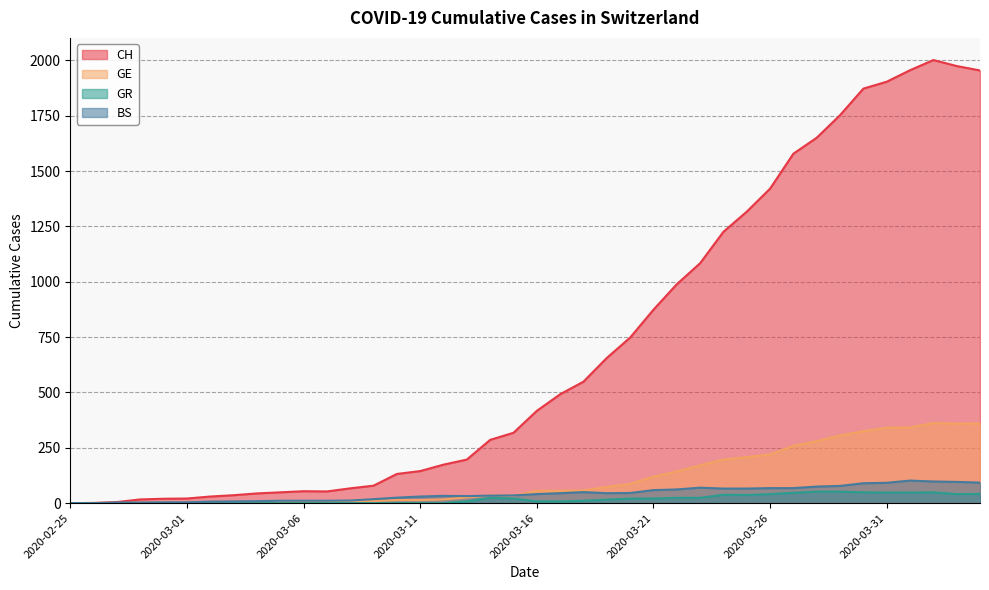

What is the difference between the GE values at 2020-04-01 and 2020-03-26?

122